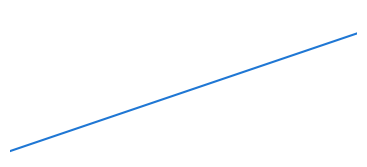

What is the maximum value shown in the chart?

21